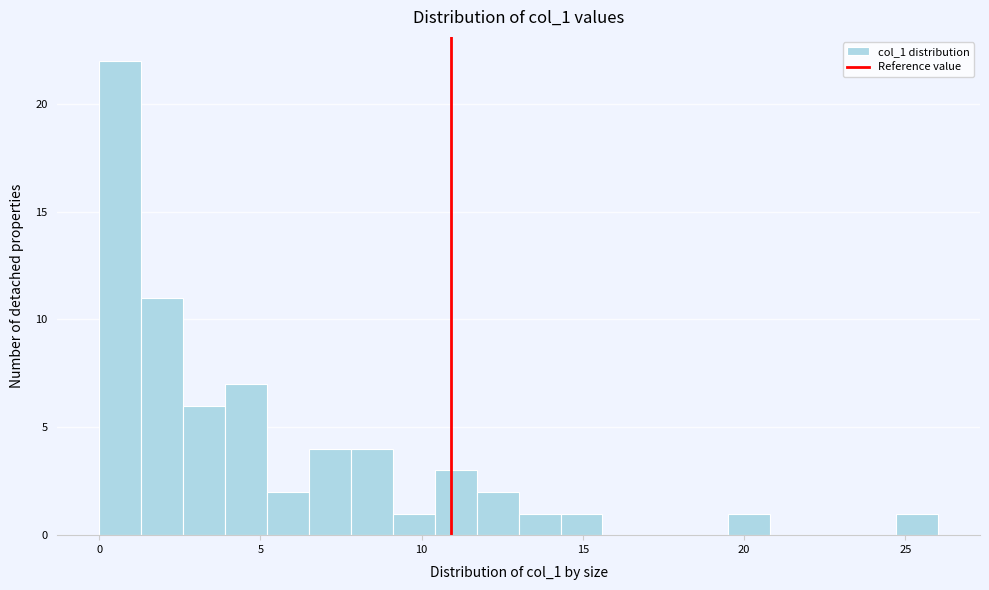

Read against the x-axis, roughly where is the centre of the tallest bar?

0.5